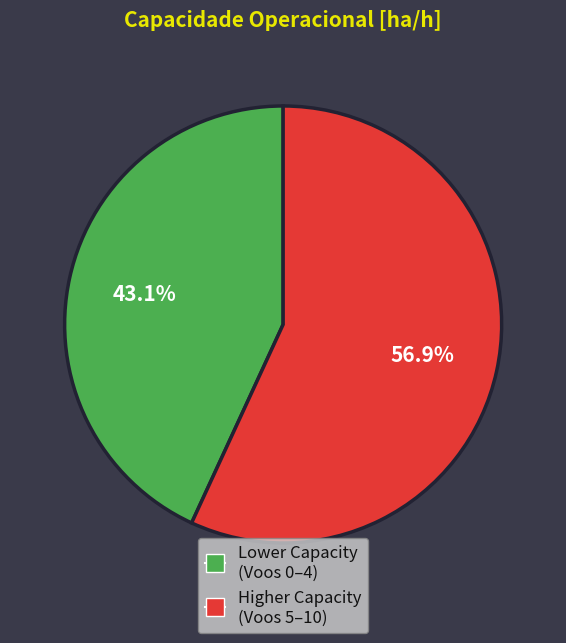

Is there a majority slice in this chart?

Yes